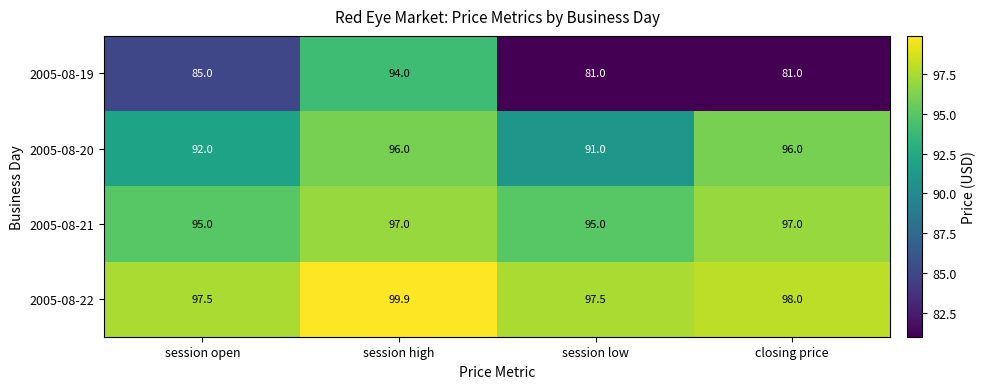

Which label corresponds to the largest value in the chart?

session high